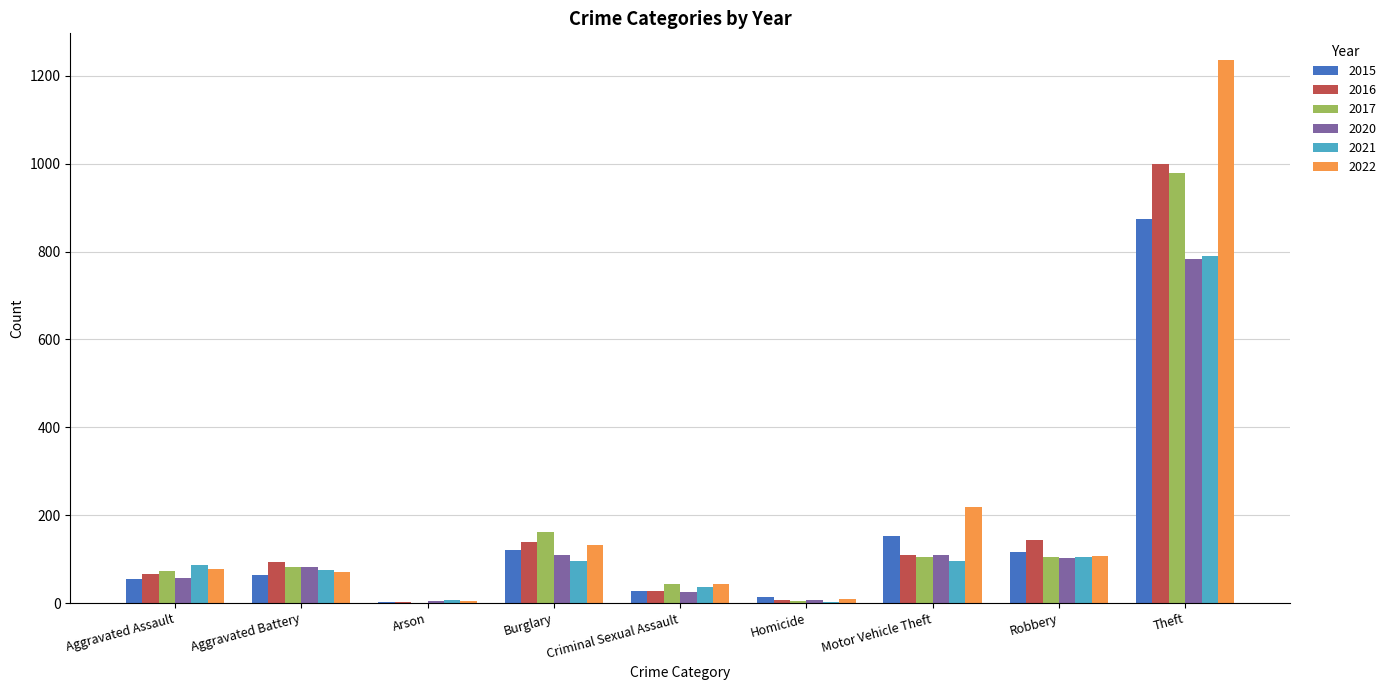

At which category is the sum across all series the highest?

Theft